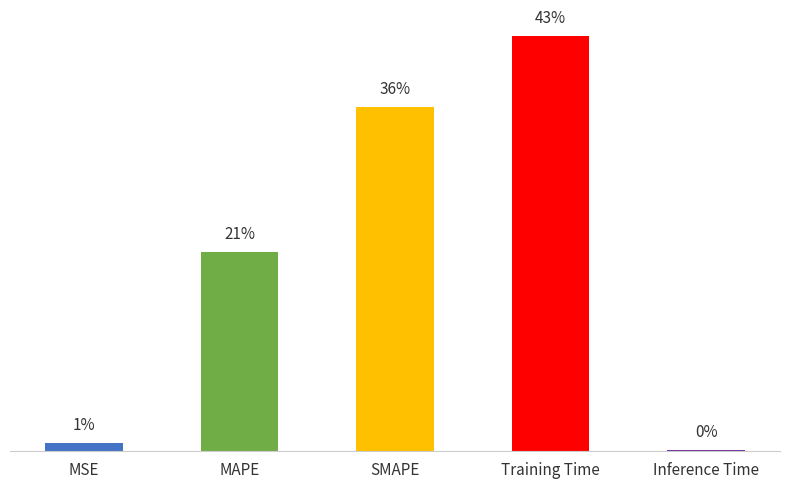

List the labels in order of value, smallest first.

Inference Time, MSE, MAPE, SMAPE, Training Time